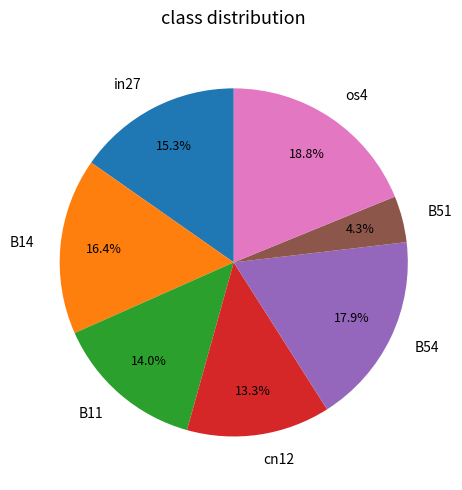

Is the sum of B51 and os4 greater than half?

No